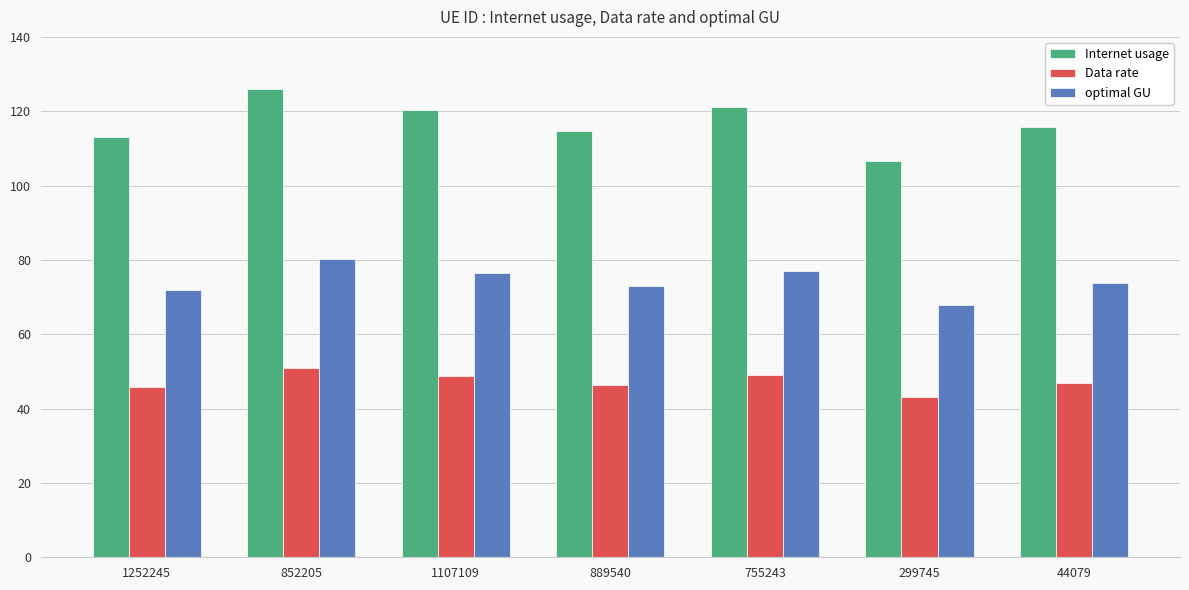

Where is Internet usage nearest to the value 116?

44079